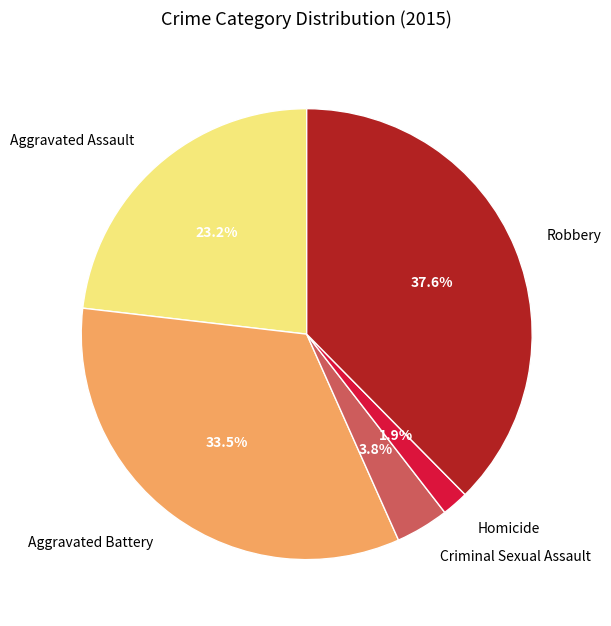

Which category has the biggest portion of the pie?

Robbery